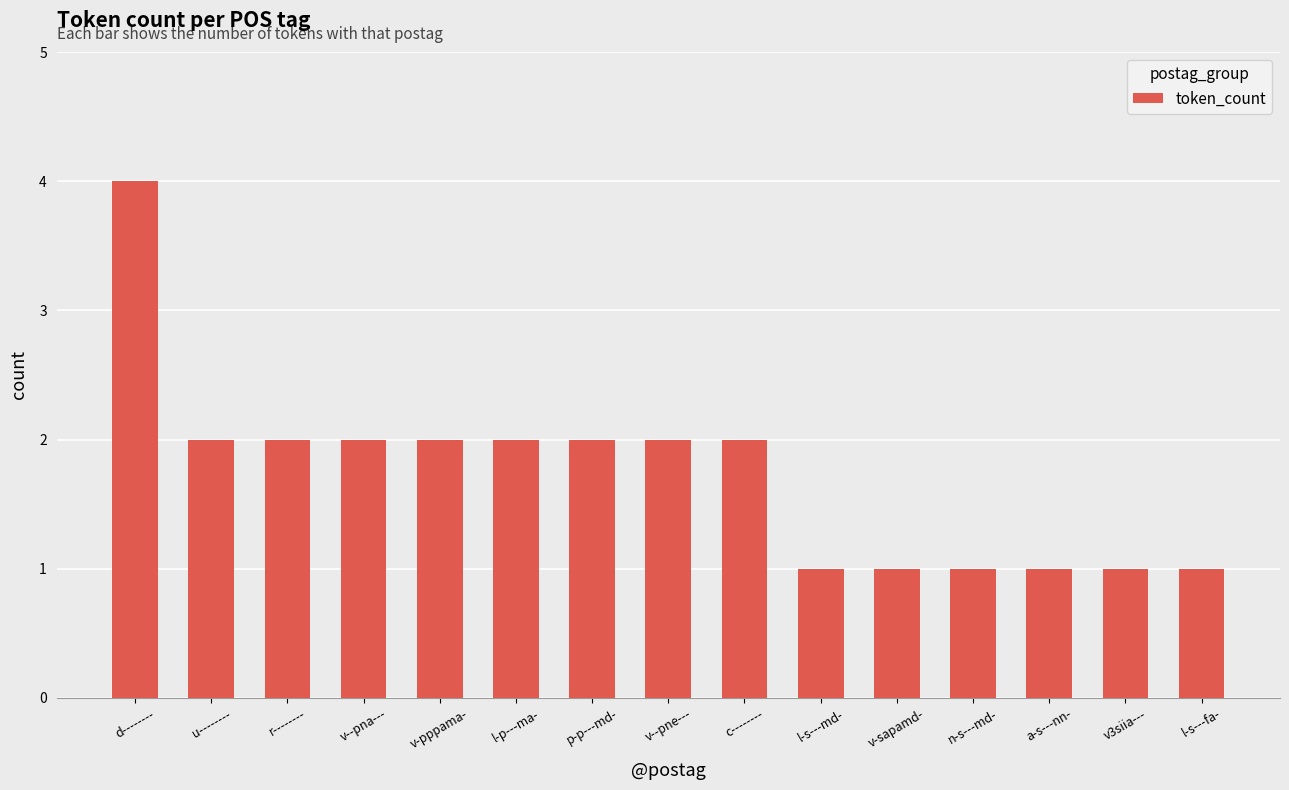

How many bars are there in total?

15